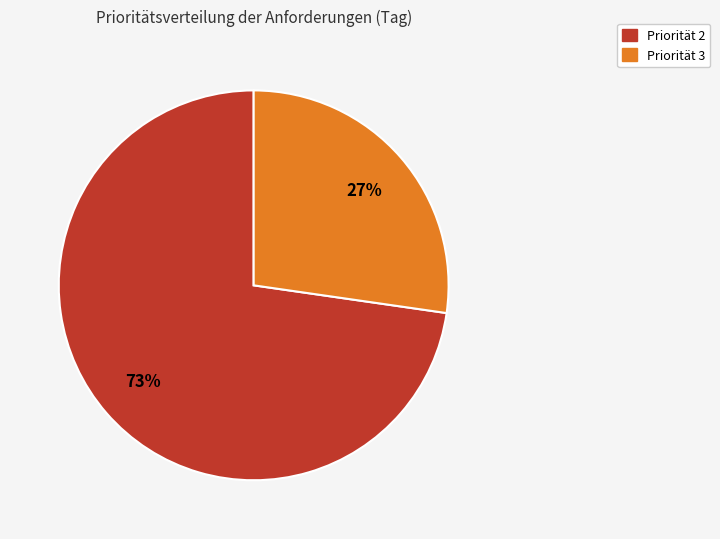

To the nearest percent, what is the combined percentage of Priorität 3 and Priorität 2?

100%